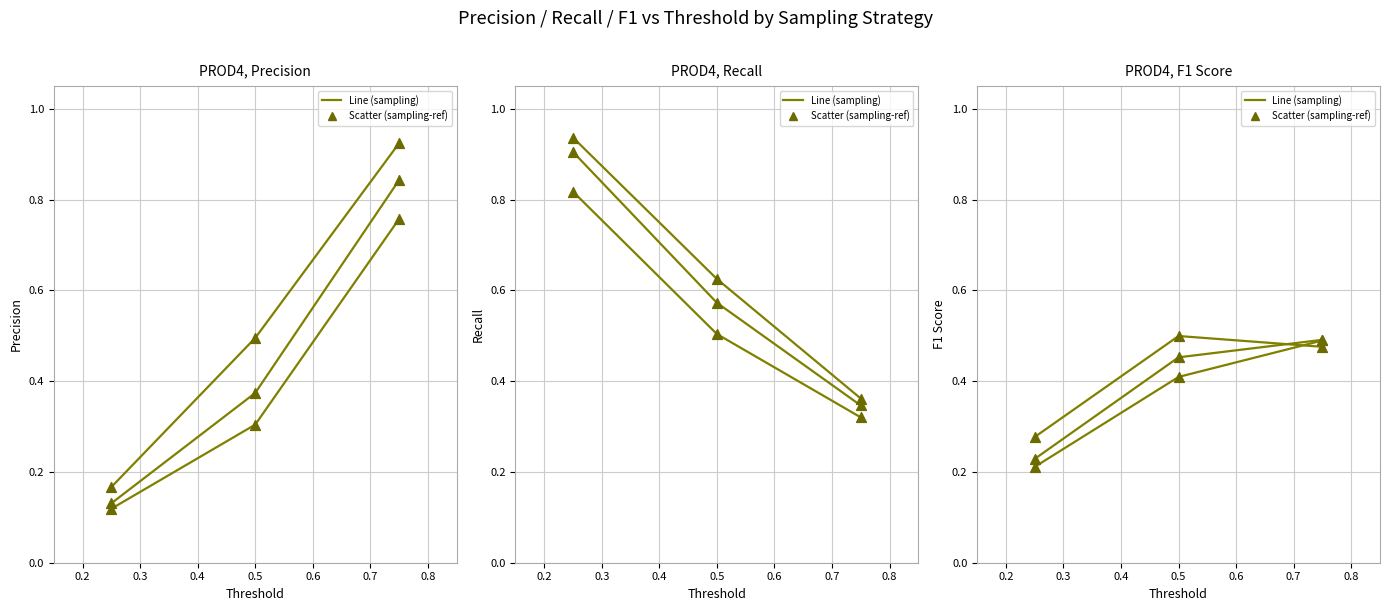

Is the value of threshold at 1 greater than the value of recall at 7?

No